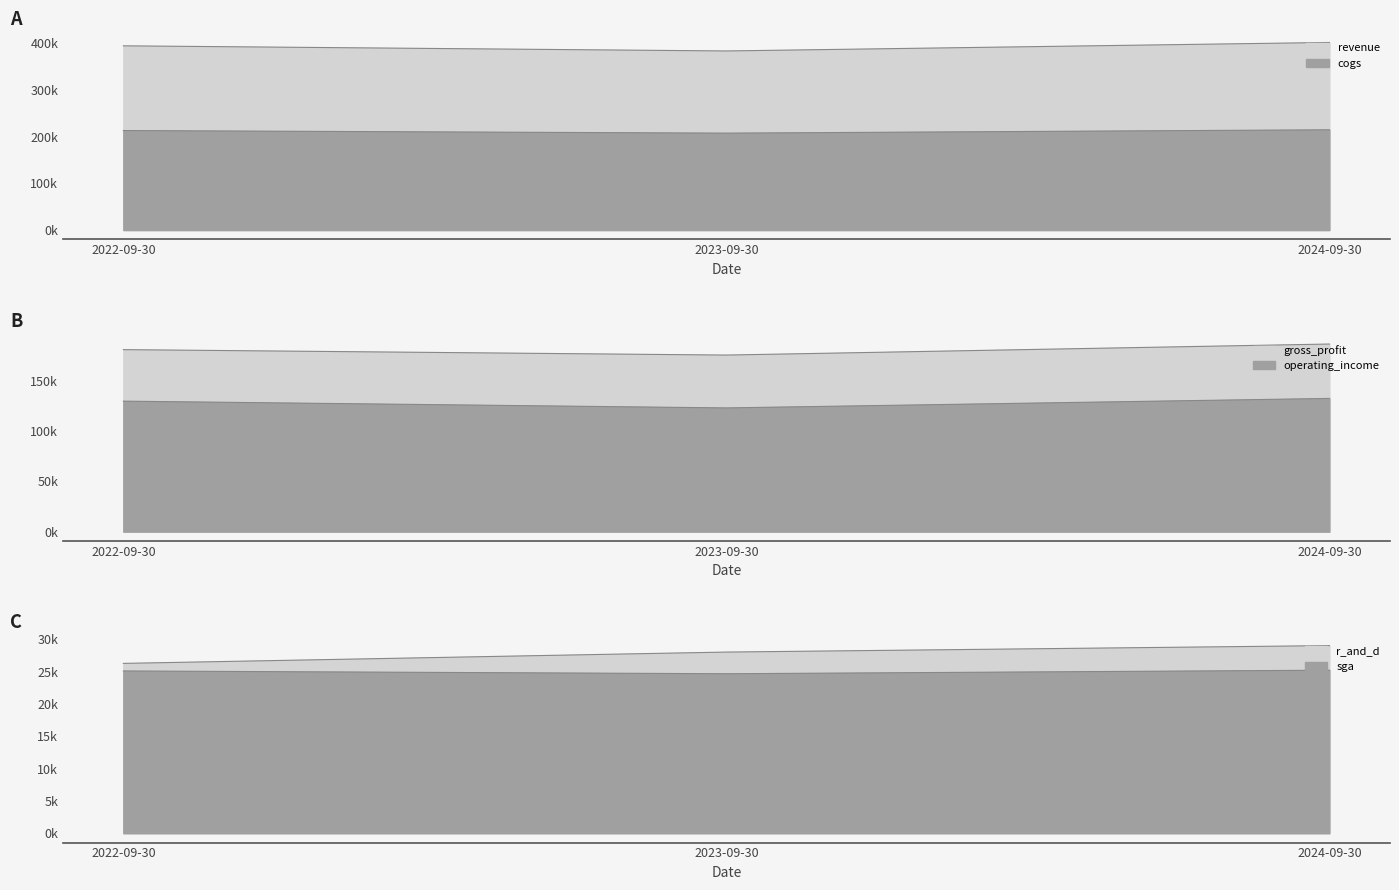

Is it true that operating_income equals 62302 at 2023-09-30?

False